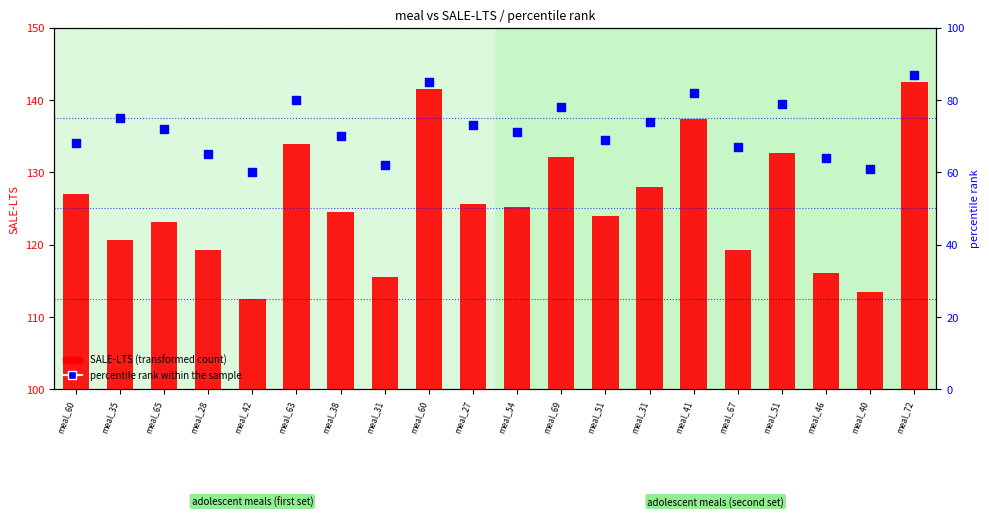

What is the total value across all series at meal_72?

229.5